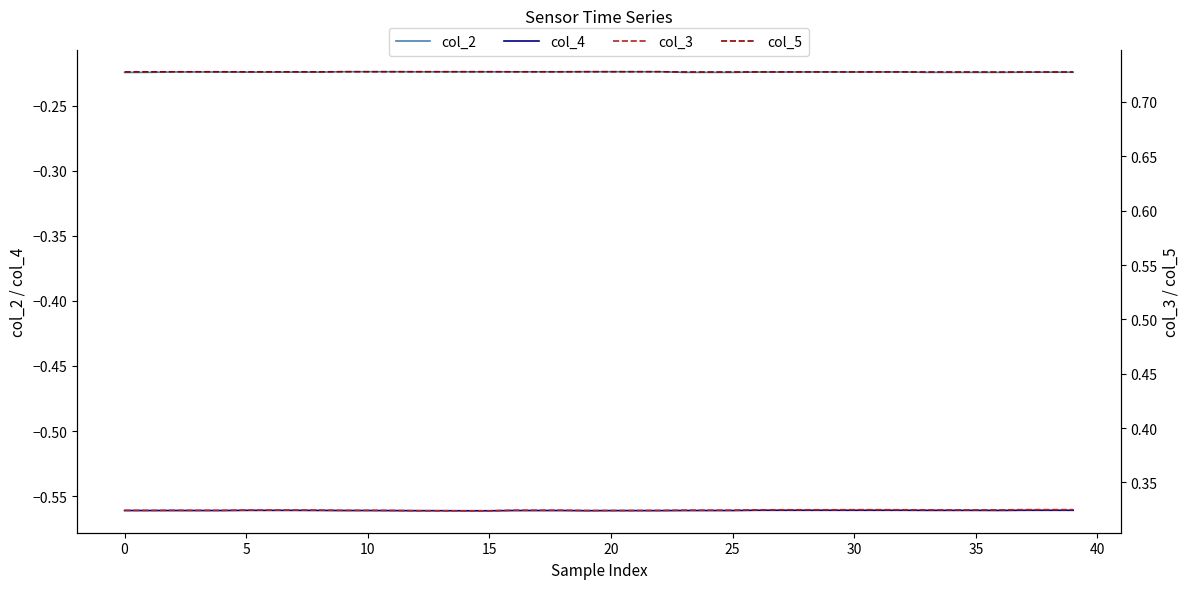

True or false: col_4 and col_2 intersect in this chart.

False